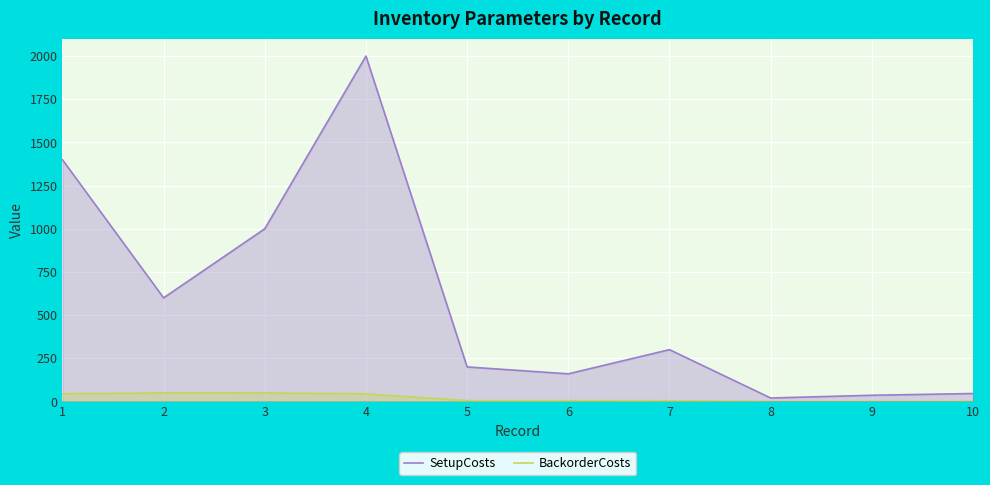

True or false: SetupCosts has a value of 36.0 at 9.

True